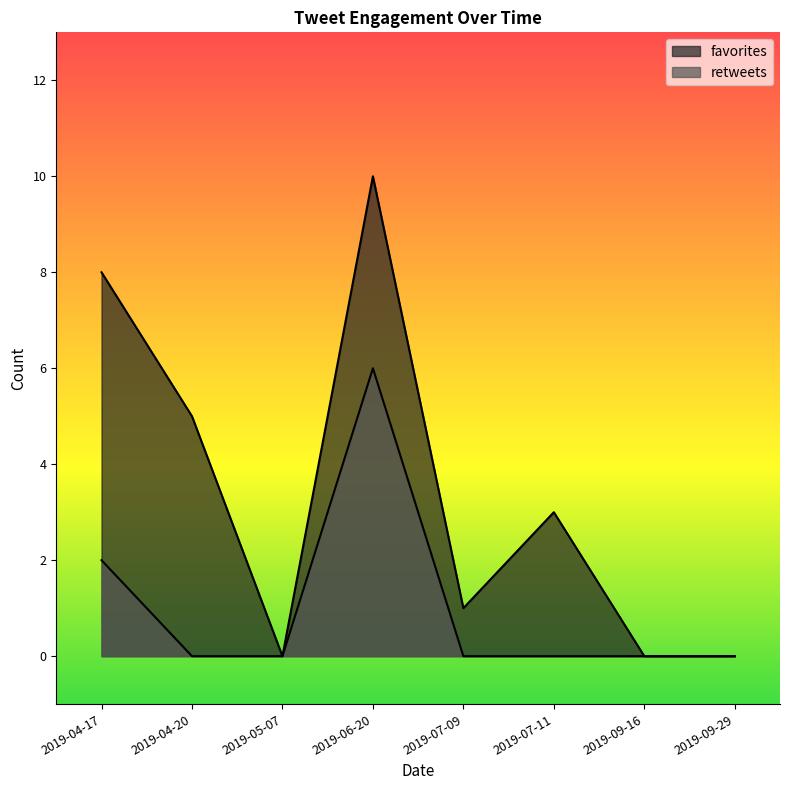

What is the label of the 6th point from the left?

2019-07-11